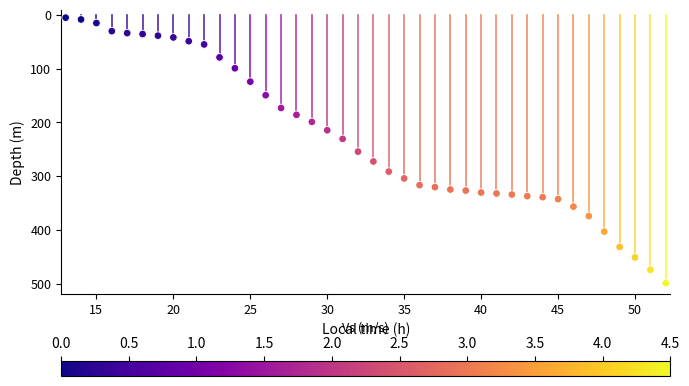

What is the range of X values (max minus min)?

39.0